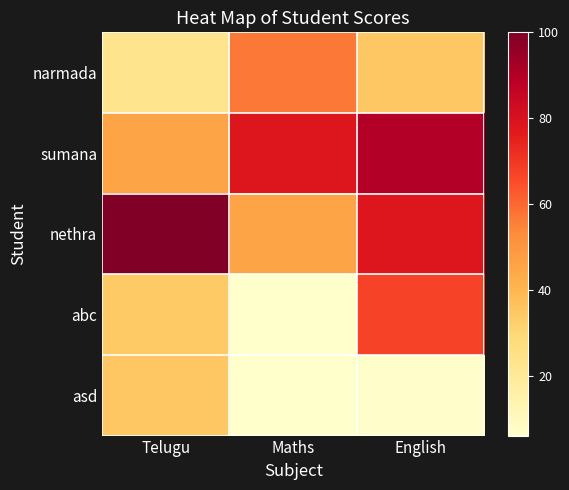

Reading right to left, transcribe all the data shown in this chart.

narmada: English=35	Maths=57	Telugu=23
sumana: English=90	Maths=78	Telugu=45
nethra: English=78	Maths=45	Telugu=100
abc: English=67	Maths=6	Telugu=34
asd: English=7	Maths=6	Telugu=35